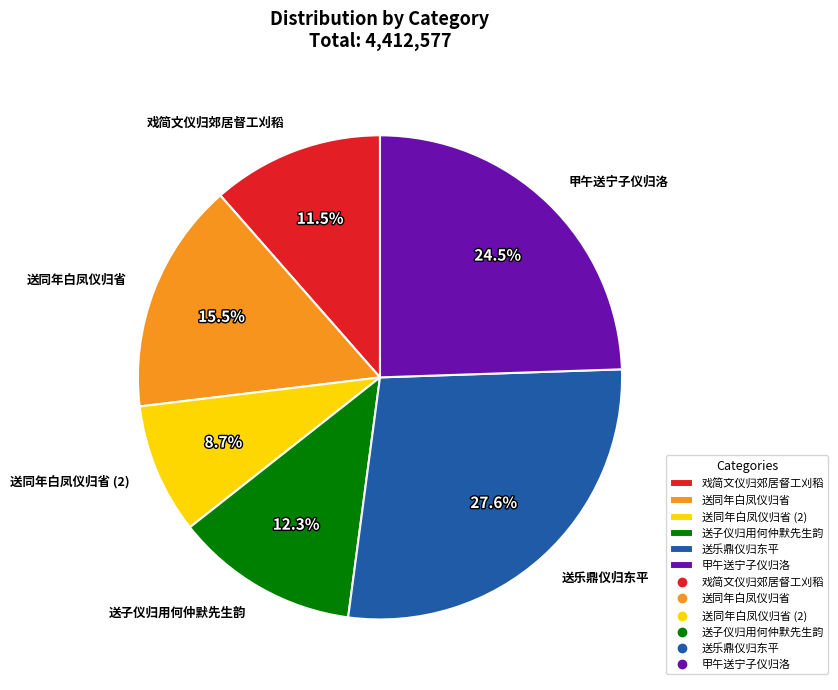

Rank the categories by value from lowest to highest.

送同年白凤仪归省 (2), 戏简文仪归郊居督工刈稻, 送子仪归用何仲默先生韵, 送同年白凤仪归省, 甲午送宁子仪归洛, 送乐鼎仪归东平